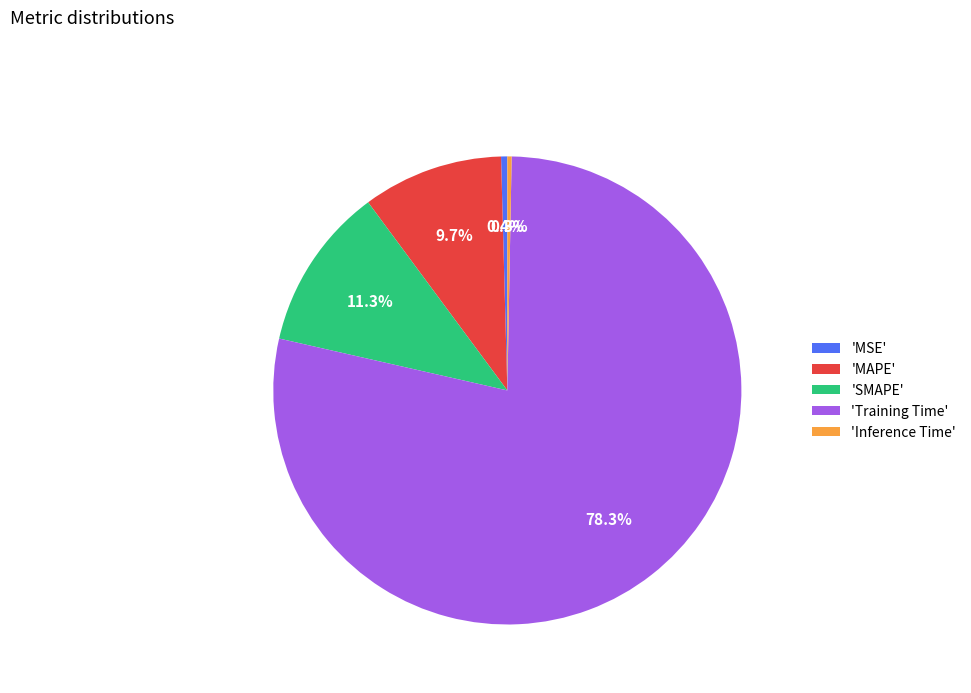

Is the sum of 'MAPE' and 'SMAPE' greater than half?

No